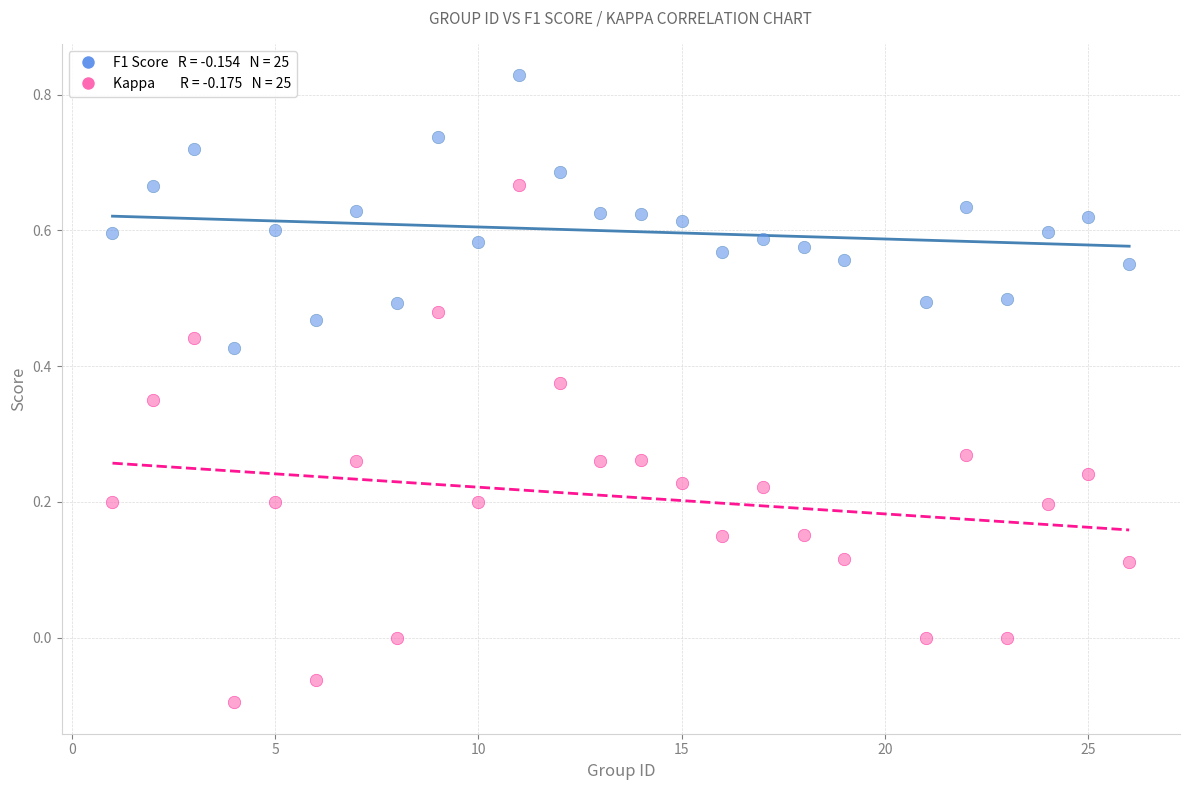

Across all data points, what is the range of X values (max minus min)?

25.0